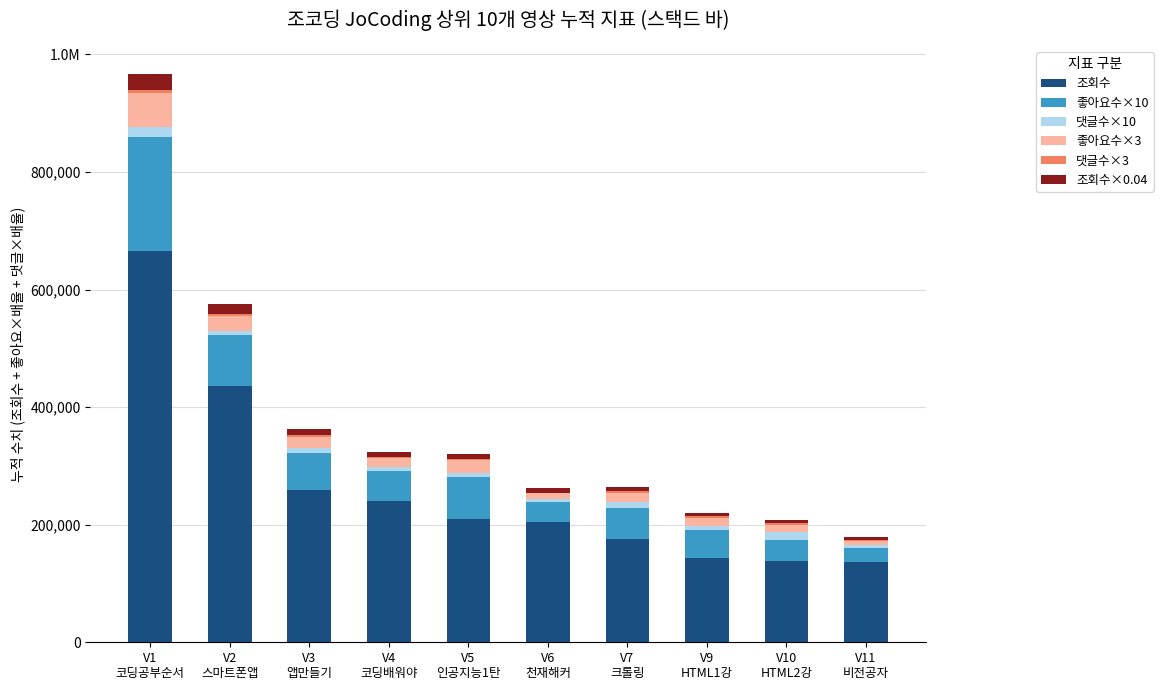

What is the sum of all 댓글수×10 values?

86680